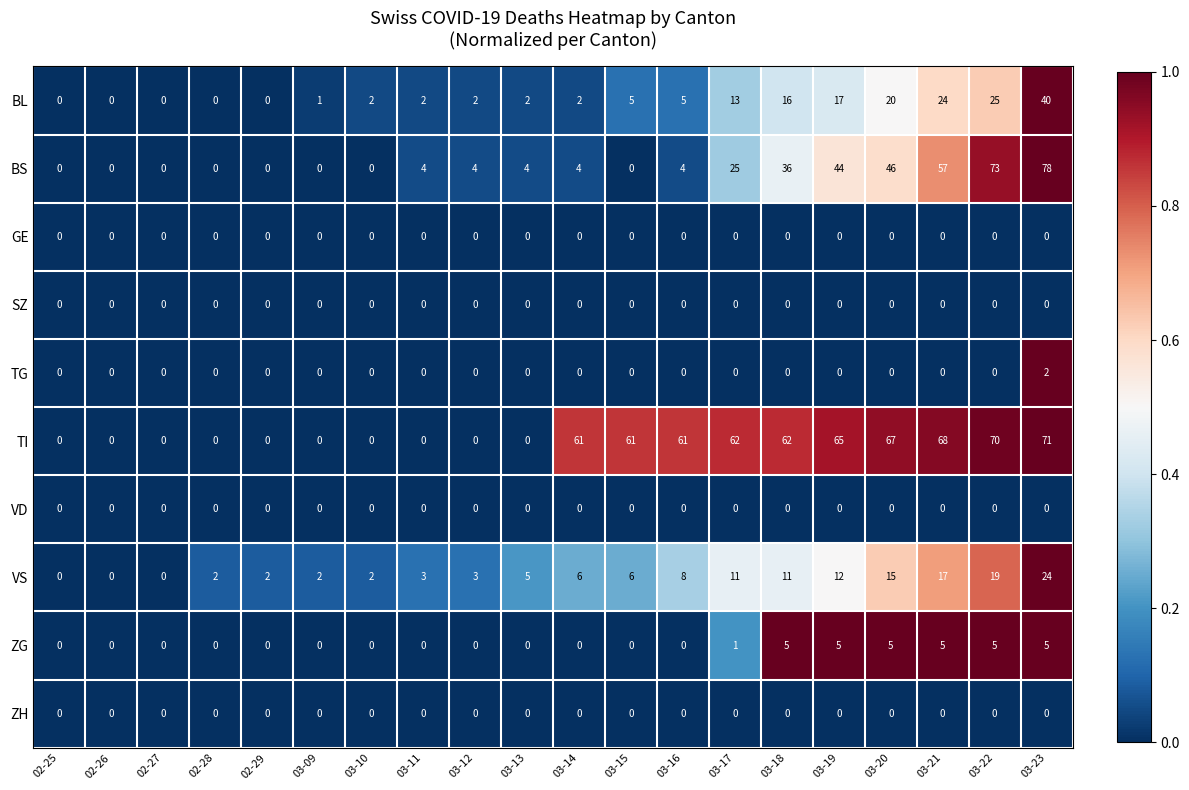

At which label does TG reach its peak?

03-23